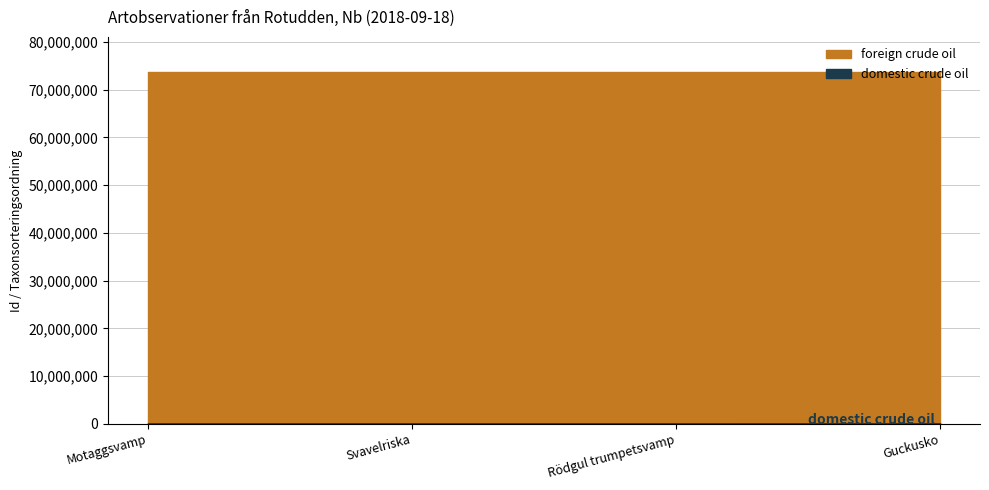

What is the spread (max minus min) of values at 2018-09-18 (Guckusko)?

73566183